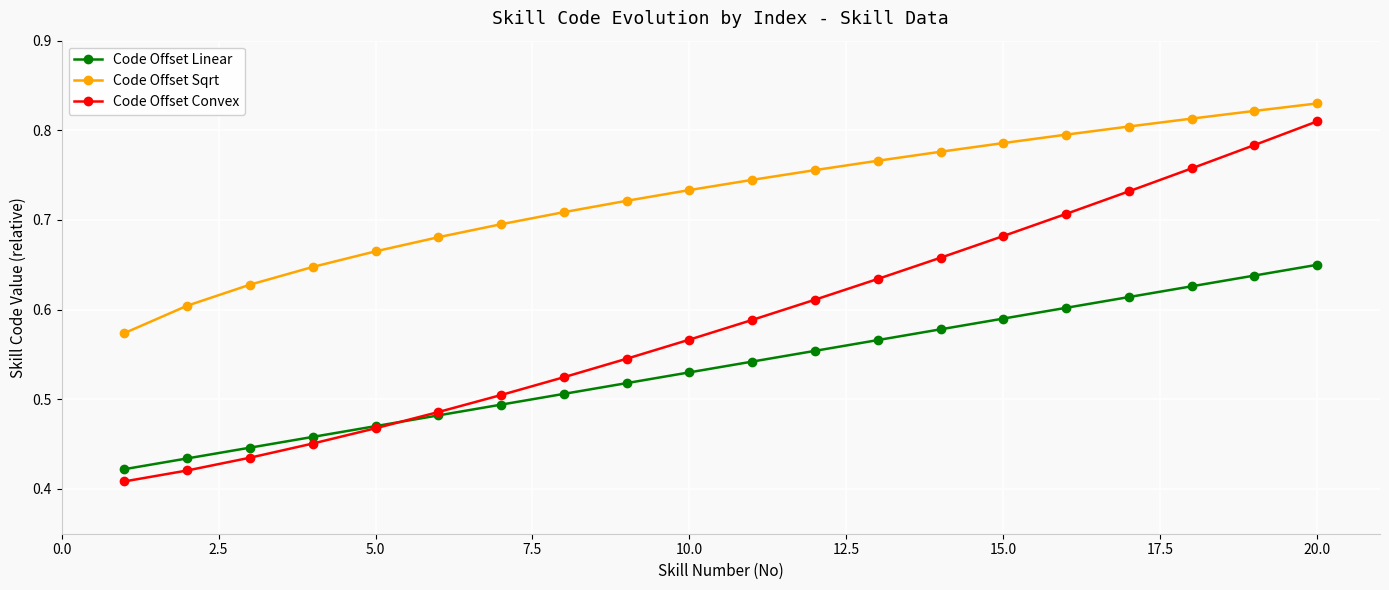

Rank the series by their maximum value, from highest to lowest.

Code Offset Sqrt, Code Offset Convex, Code Offset Linear